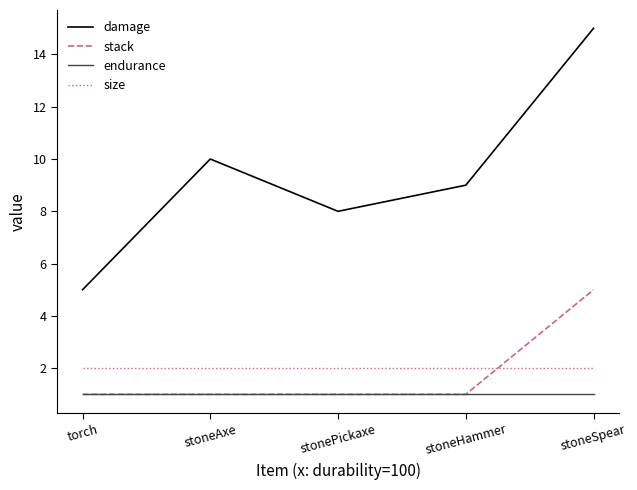

Which series has the largest total across all categories?

damage